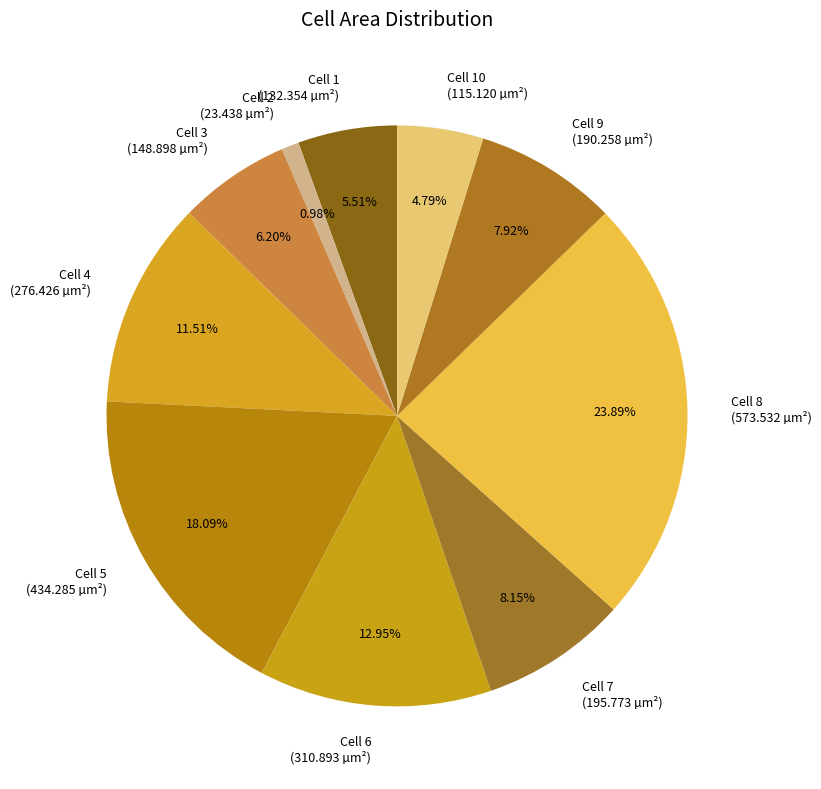

Does Cell 4 (276.426 µm²) represent more than half of the total?

No